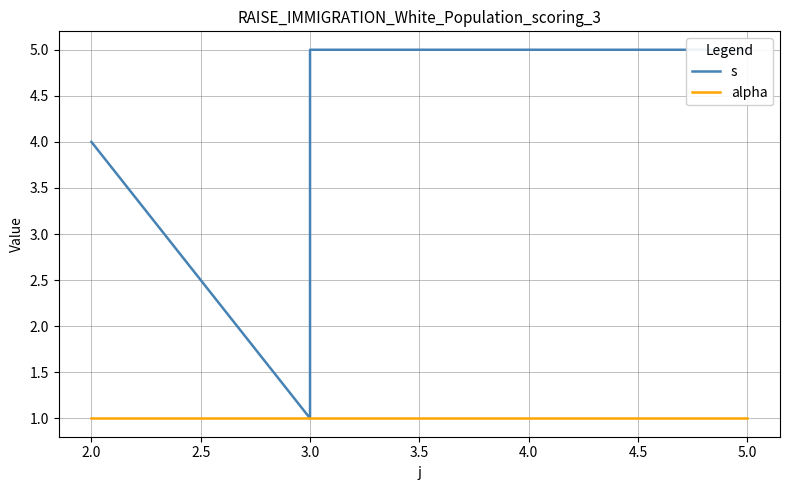

True or false: alpha has a value of 1 at 2.0.

True